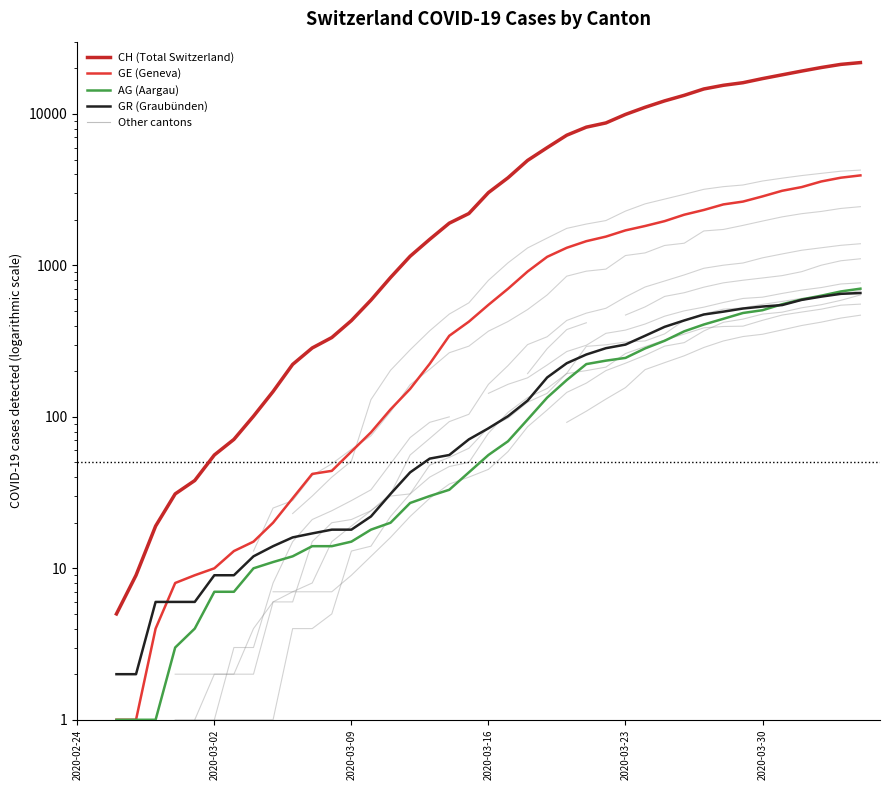

Between 2020-03-02 and 2020-03-09, which series saw the biggest shift?

CH